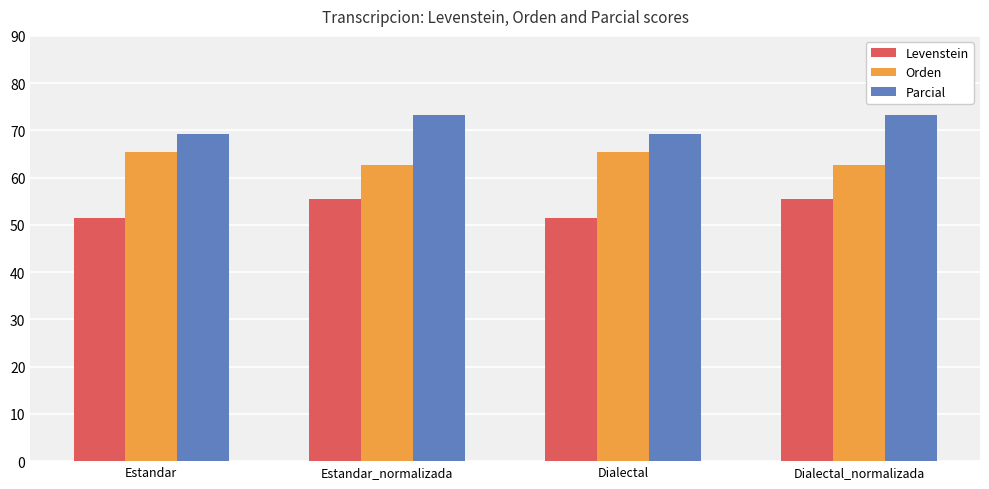

At how many categories does at least one series exceed 67?

4